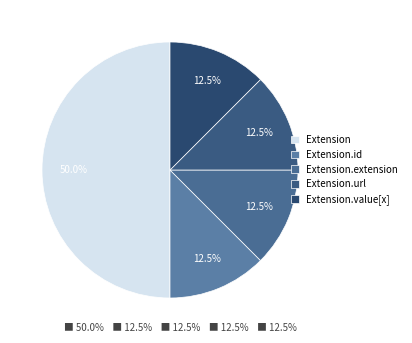

The Extension.id slice represents 8% of the pie. True or false?

False